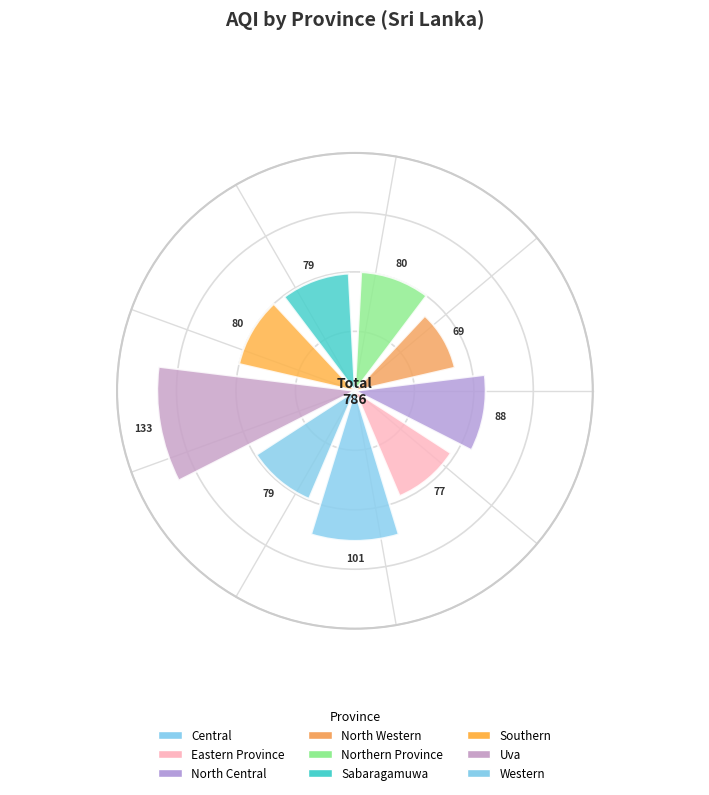

To the nearest percent, what portion does Western represent?

10%